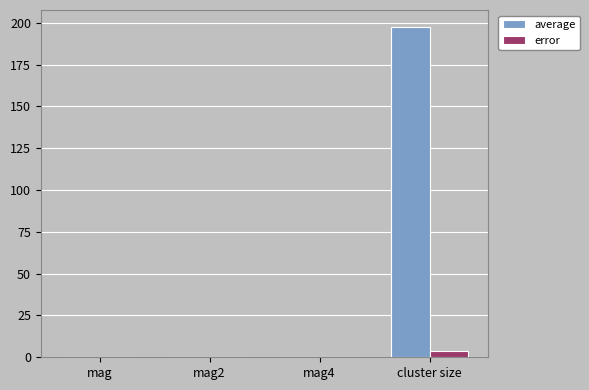

What are all the series names shown in the legend?

average, error